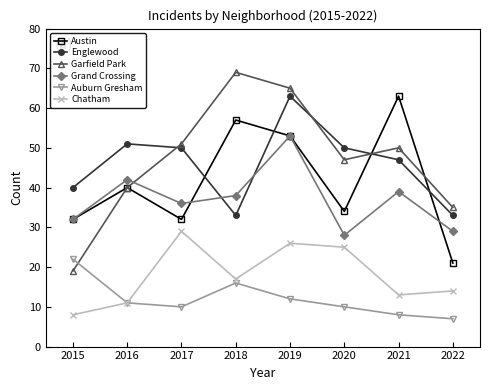

At which category does Englewood reach its first local valley?

2018